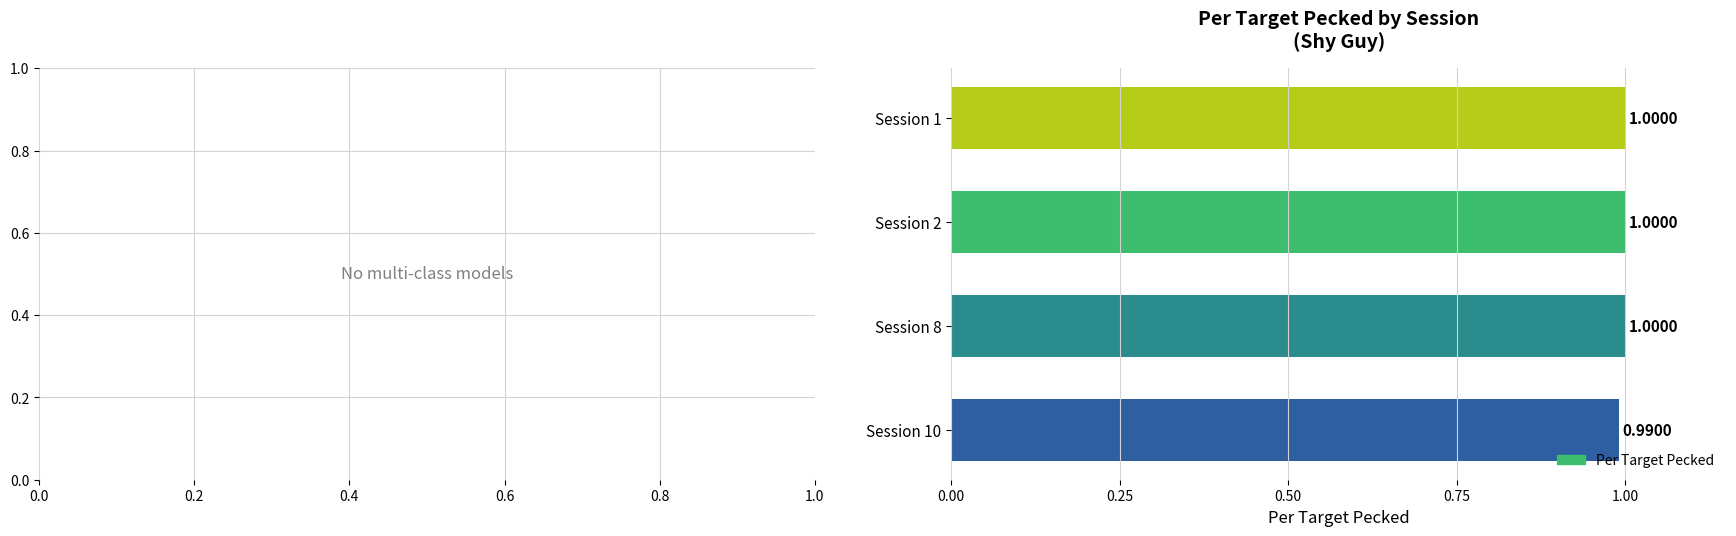

What is the ratio of the value at Session 2 to the value at Session 8?

1.0